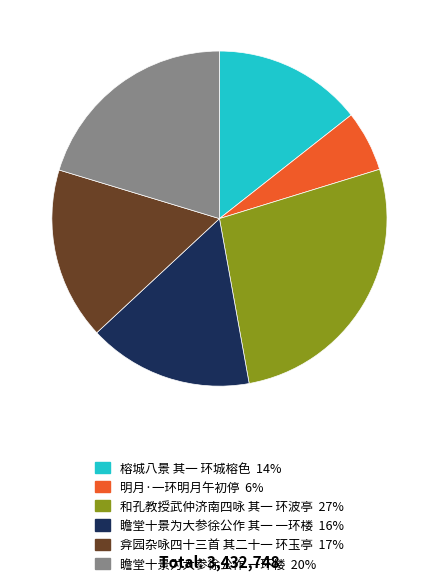

Do 瞻堂十景为大参徐公作 其一 一环楼 and 瞻堂十景为大参徐公作 一环楼 together represent more than half of the pie?

No